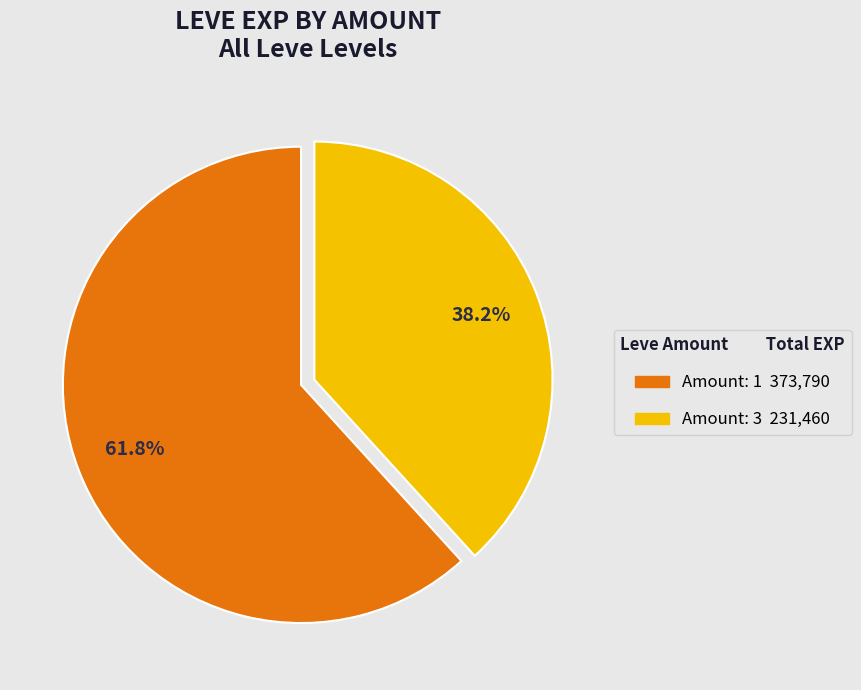

Does any single category account for the majority?

Yes